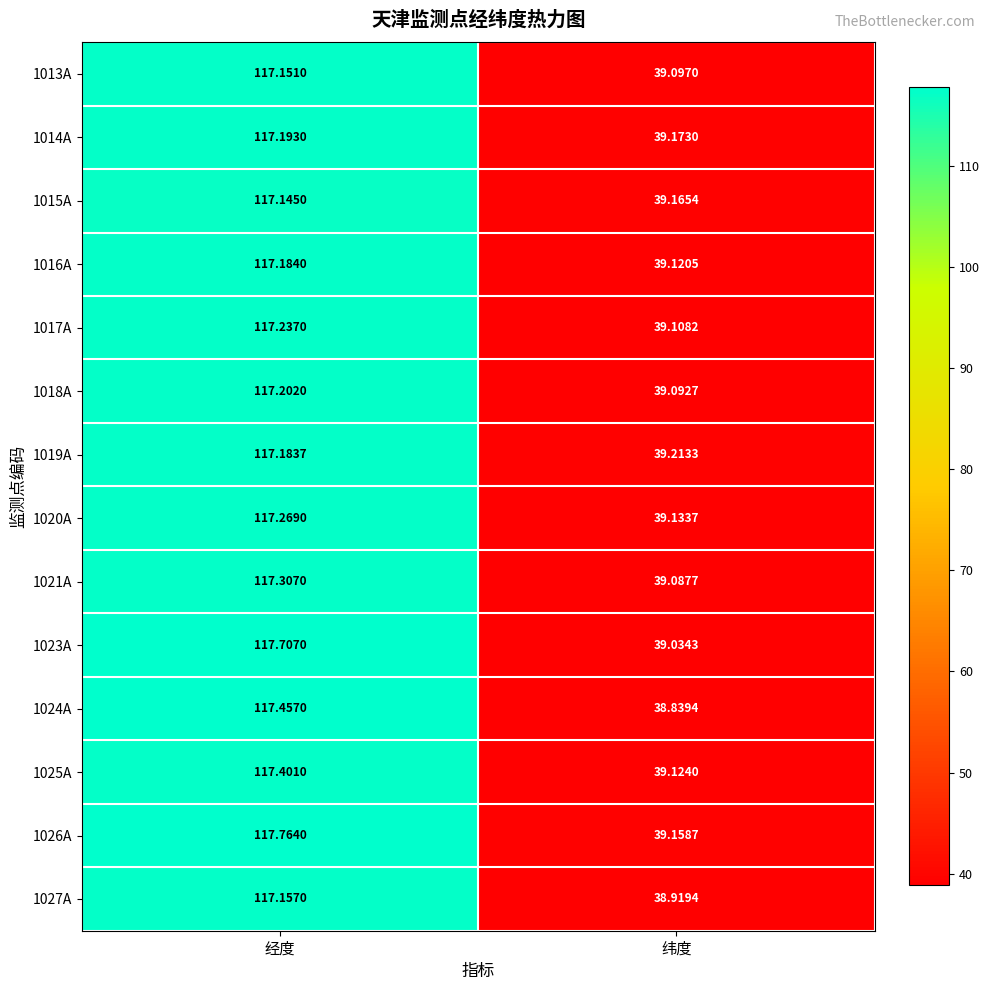

How many distinct data groups are displayed?

14